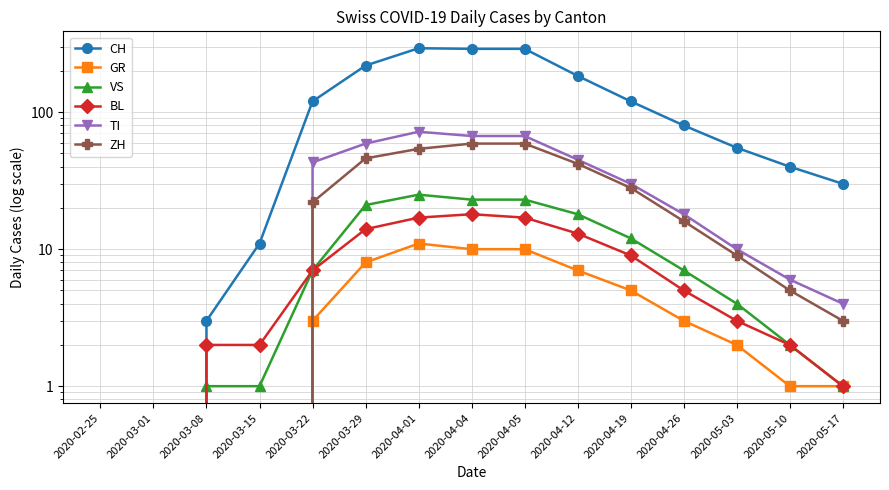

What is the sum of all VS values?

145